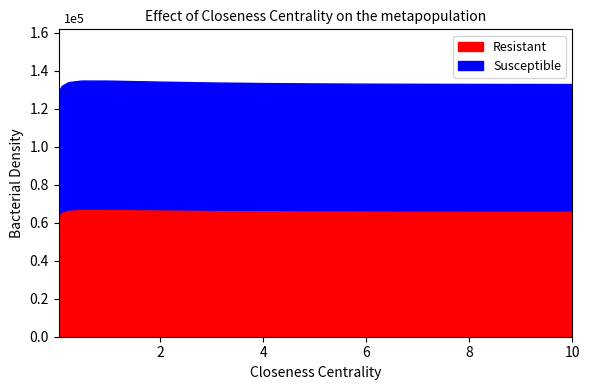

What is the approximate value at 4.96875?

133341.0